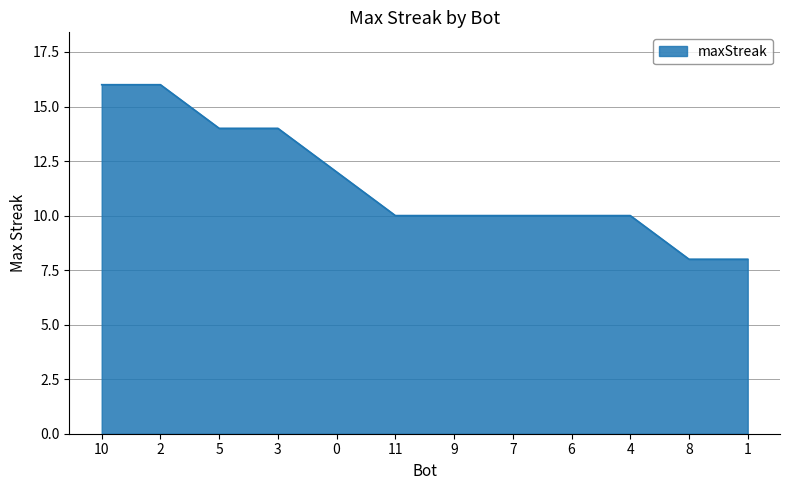

What is the minimum value shown in the chart?

8